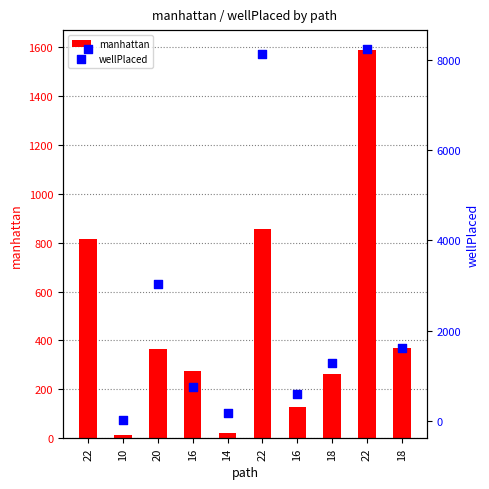

What are all the series names shown in the legend?

manhattan, wellPlaced